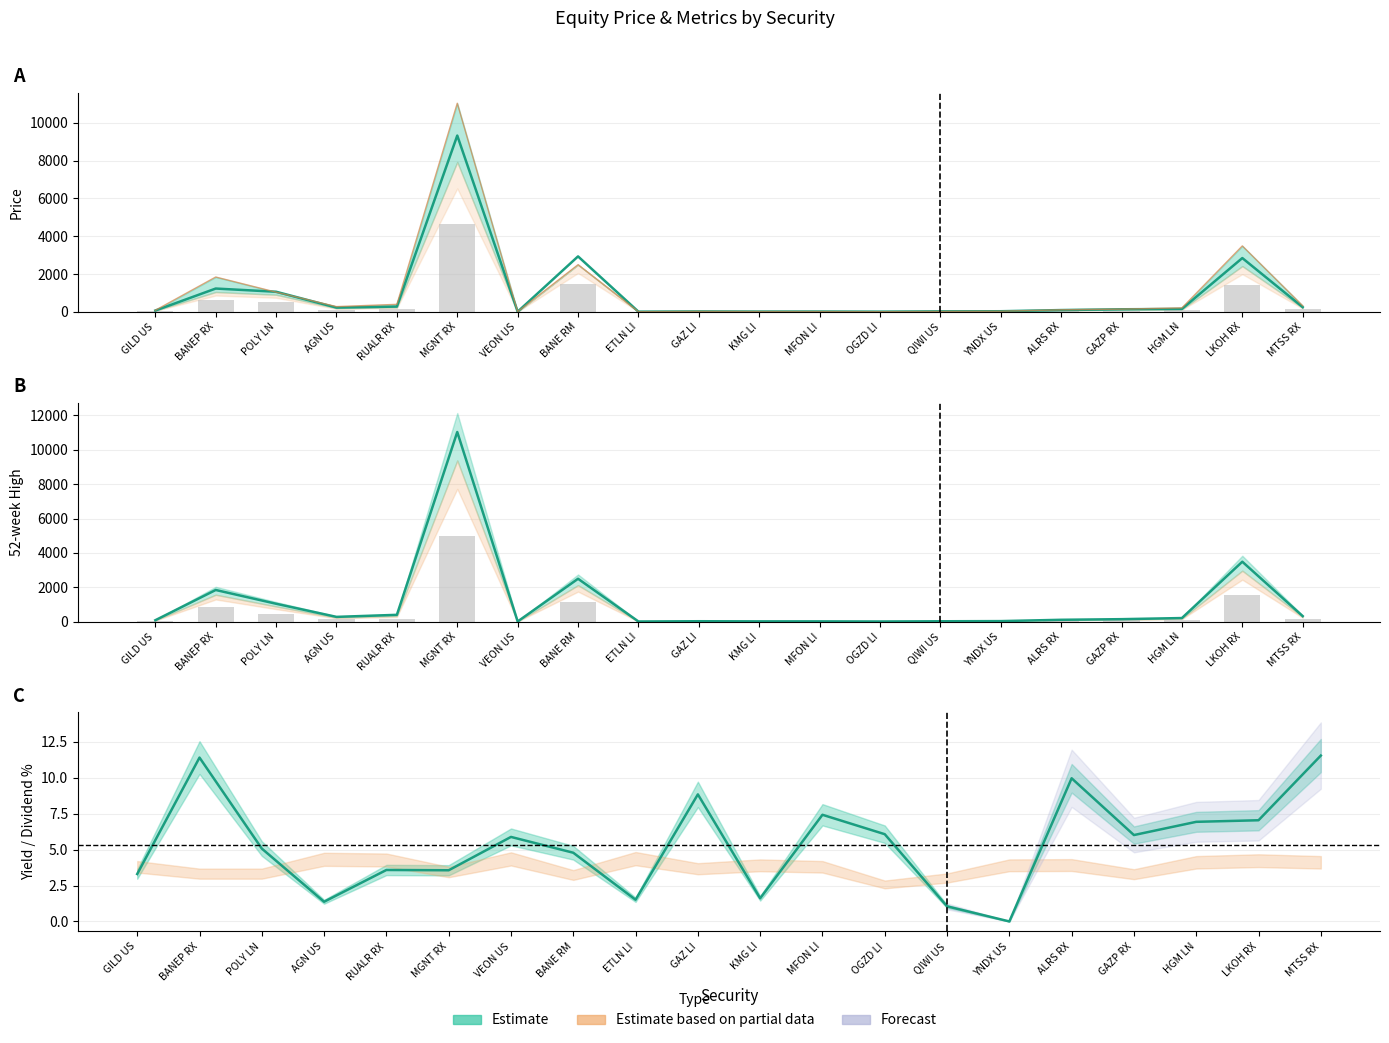

Where does the Price series first go above 131?

BANEP RX